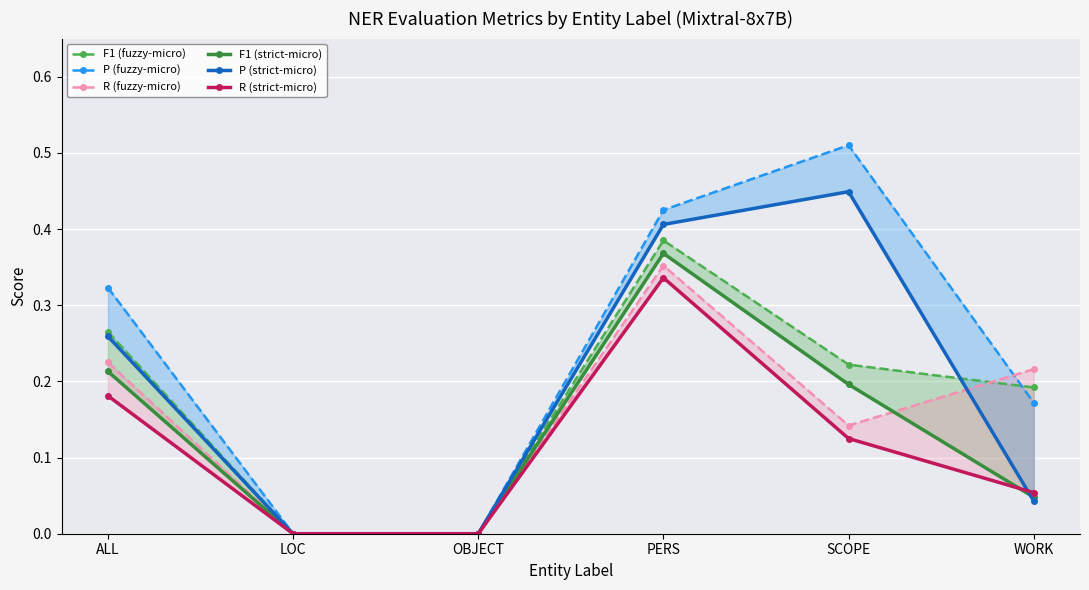

Is it true that P (strict-micro) equals 0.4 at PERS?

True